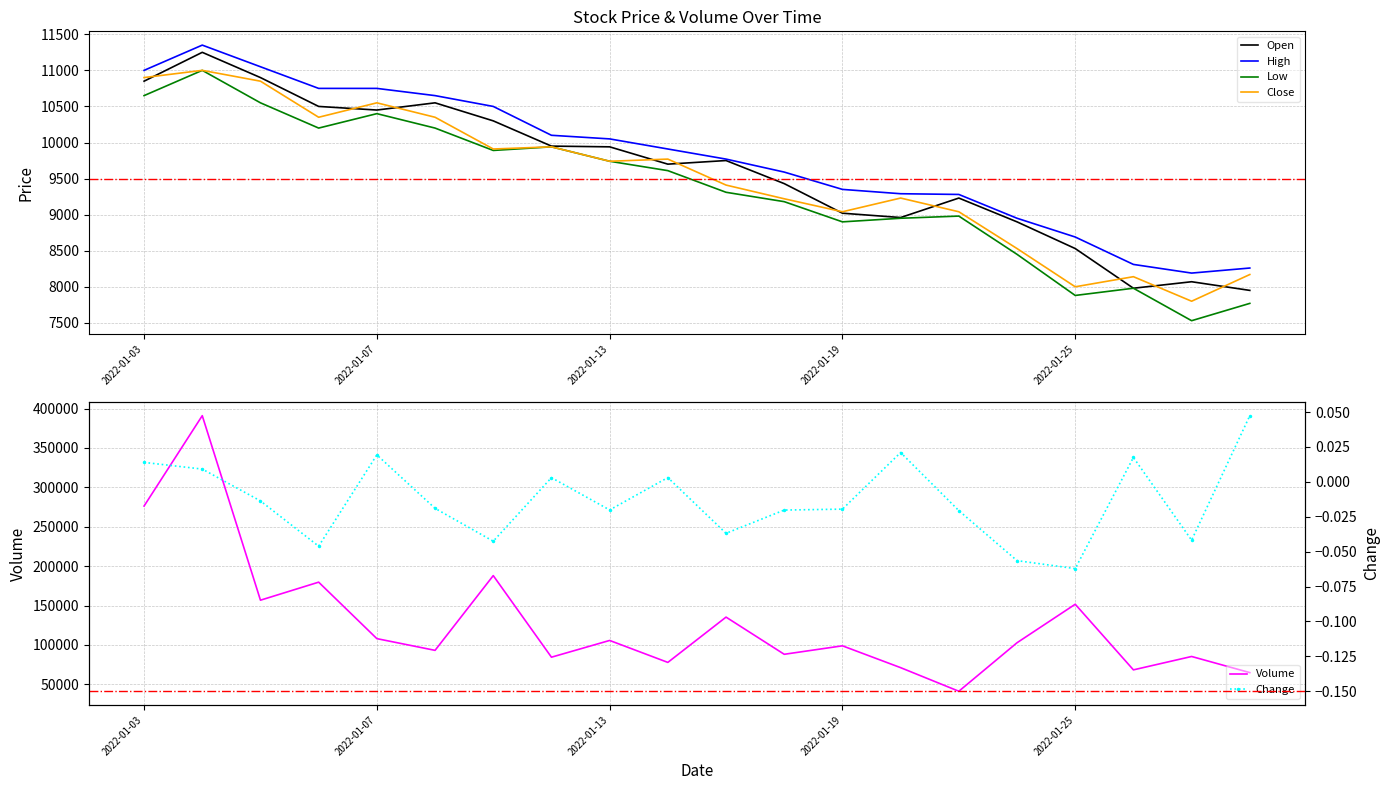

How many data points does each series have?

20